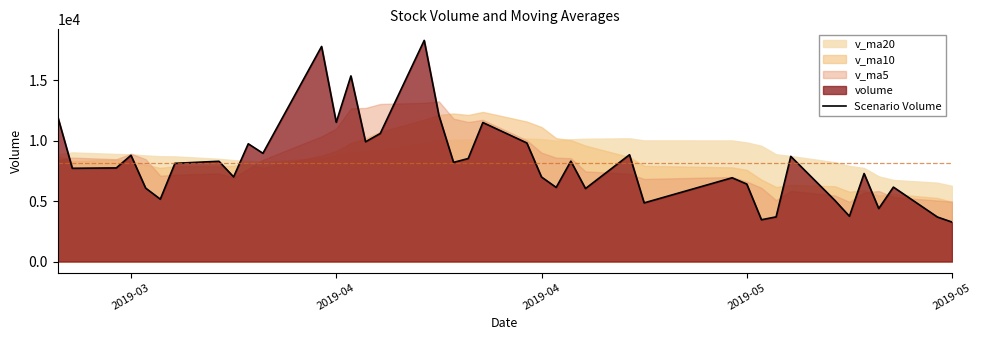

What is the average value?

8175.2